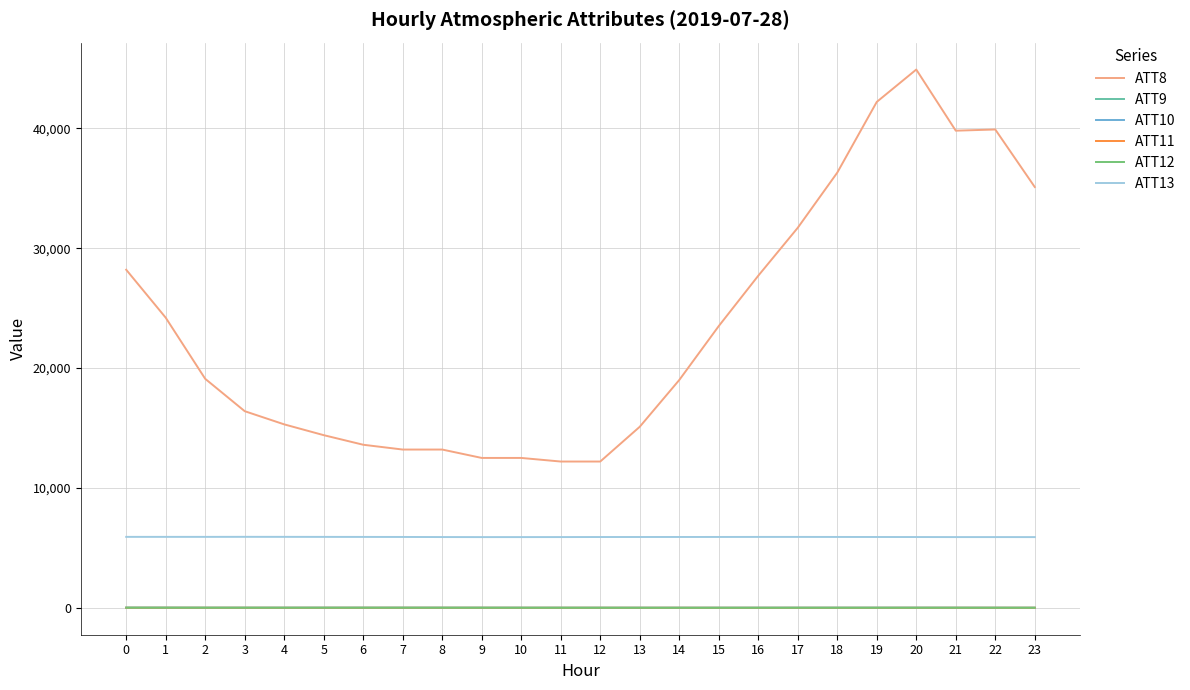

What value does the ATT10 series have at 3?

2.1